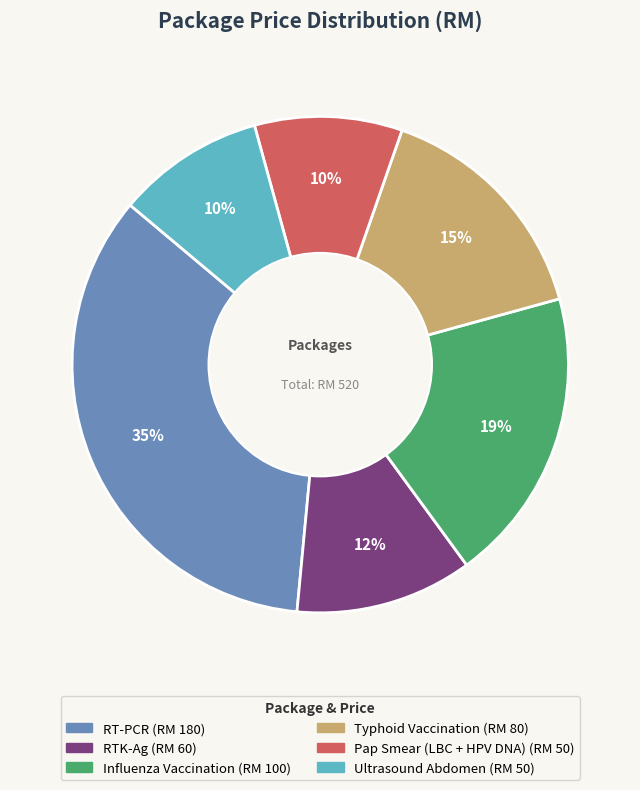

The RT-PCR slice represents 25% of the pie. True or false?

False